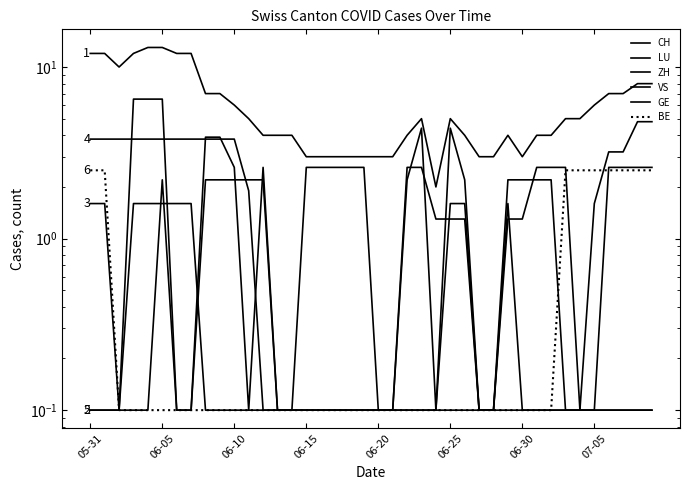

Reading left to right, list all the values displayed in this chart.

CH: 12.0	12.0	10.0	12.0	13.0	13.0	12.0	12.0	7.0	7.0	6.0	5.0	4.0	4.0	4.0	3.0	3.0	3.0	3.0	3.0	3.0	3.0	4.0	5.0	2.0	5.0	4.0	3.0	3.0	4.0	3.0	4.0	4.0	5.0	5.0	6.0	7.0	7.0	8.0	8.0
LU: 0.1	0.1	0.1	6.5	6.5	6.5	0.1	0.1	3.9	3.9	2.6	0.1	2.6	0.1	0.1	2.6	2.6	2.6	2.6	2.6	0.1	0.1	2.6	2.6	1.3	1.3	1.3	0.1	0.1	1.3	1.3	2.6	2.6	2.6	0.1	0.1	2.6	2.6	2.6	2.6
ZH: 1.6	1.6	0.1	1.6	1.6	1.6	1.6	1.6	0.1	0.1	0.1	0.1	0.1	0.1	0.1	0.1	0.1	0.1	0.1	0.1	0.1	0.1	0.1	0.1	0.1	1.6	1.6	0.1	0.1	1.6	0.1	0.1	0.1	0.1	0.1	1.6	3.2	3.2	4.8	4.8
VS: 3.8	3.8	3.8	3.8	3.8	3.8	3.8	3.8	3.8	3.8	3.8	1.9	0.1	0.1	0.1	0.1	0.1	0.1	0.1	0.1	0.1	0.1	0.1	0.1	0.1	0.1	0.1	0.1	0.1	0.1	0.1	0.1	0.1	0.1	0.1	0.1	0.1	0.1	0.1	0.1
GE: 0.1	0.1	0.1	0.1	0.1	2.2	0.1	0.1	2.2	2.2	2.2	2.2	2.2	0.1	0.1	0.1	0.1	0.1	0.1	0.1	0.1	0.1	2.2	4.4	0.1	4.4	2.2	0.1	0.1	2.2	2.2	2.2	2.2	0.1	0.1	0.1	0.1	0.1	0.1	0.1
BE: 2.5	2.5	0.1	0.1	0.1	0.1	0.1	0.1	0.1	0.1	0.1	0.1	0.1	0.1	0.1	0.1	0.1	0.1	0.1	0.1	0.1	0.1	0.1	0.1	0.1	0.1	0.1	0.1	0.1	0.1	0.1	0.1	0.1	2.5	2.5	2.5	2.5	2.5	2.5	2.5